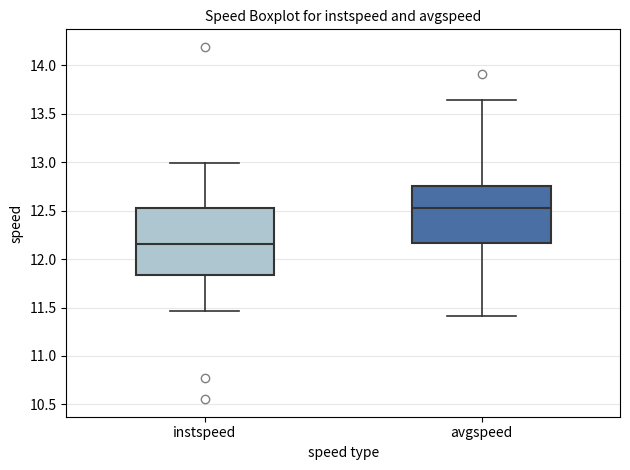

Reading left to right, read every box against the y-axis: the position of its median line, the range the box covers, and the ends of its whiskers. The values are not printed on the chart, so give them approximately, as read against the axis.

instspeed: median 12.15, box 11.85 to 12.50, whiskers 11.45 to 13.00
avgspeed: median 12.55, box 12.15 to 12.75, whiskers 11.40 to 13.65